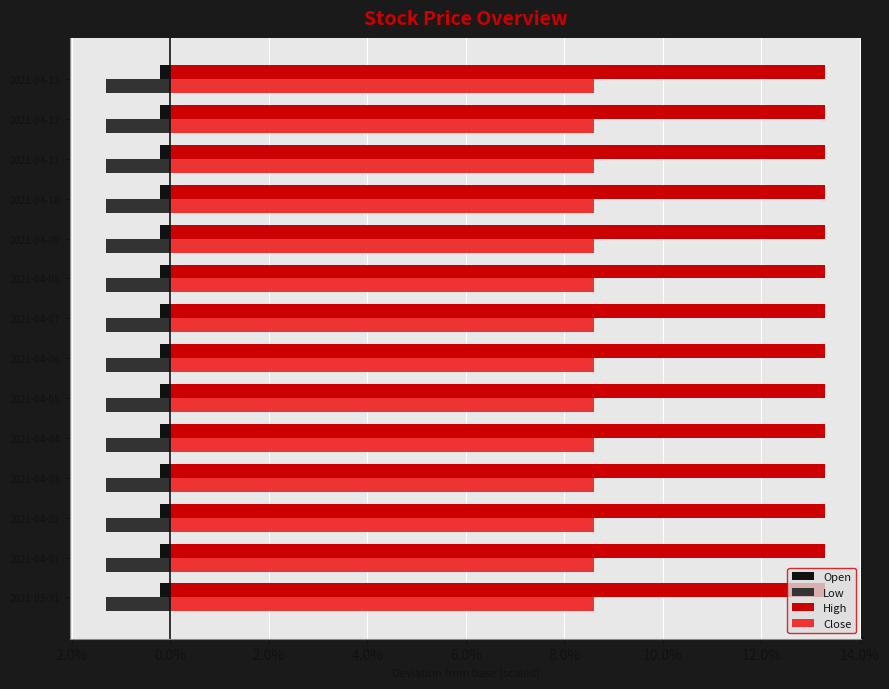

The Open series shows 25.6 at 2021-04-04. True or false?

False